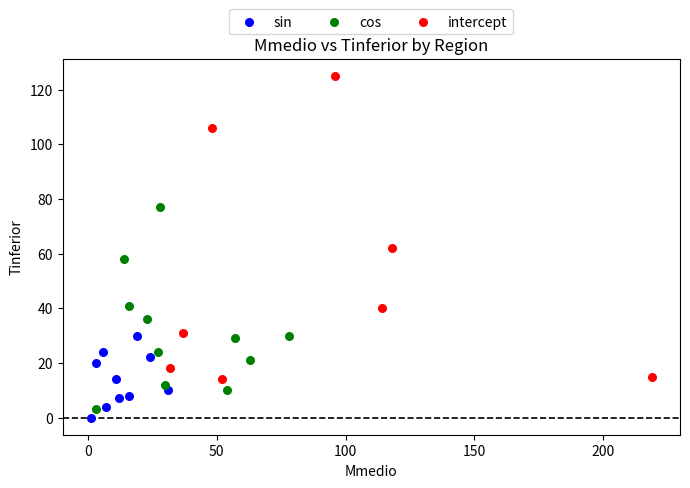

Which series has the widest spread of Y values?

intercept